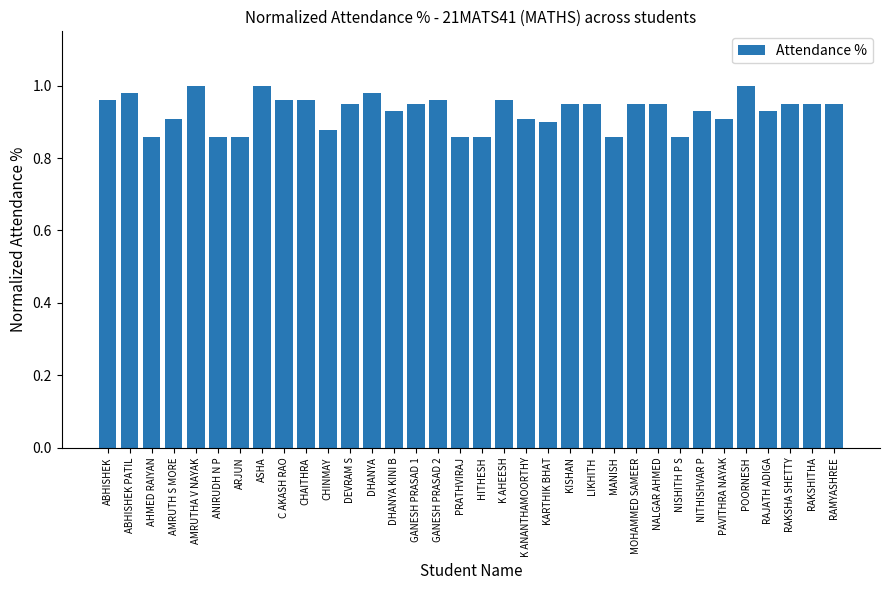

What is the sum of the values at RAKSHITHA and POORNESH?

1.9